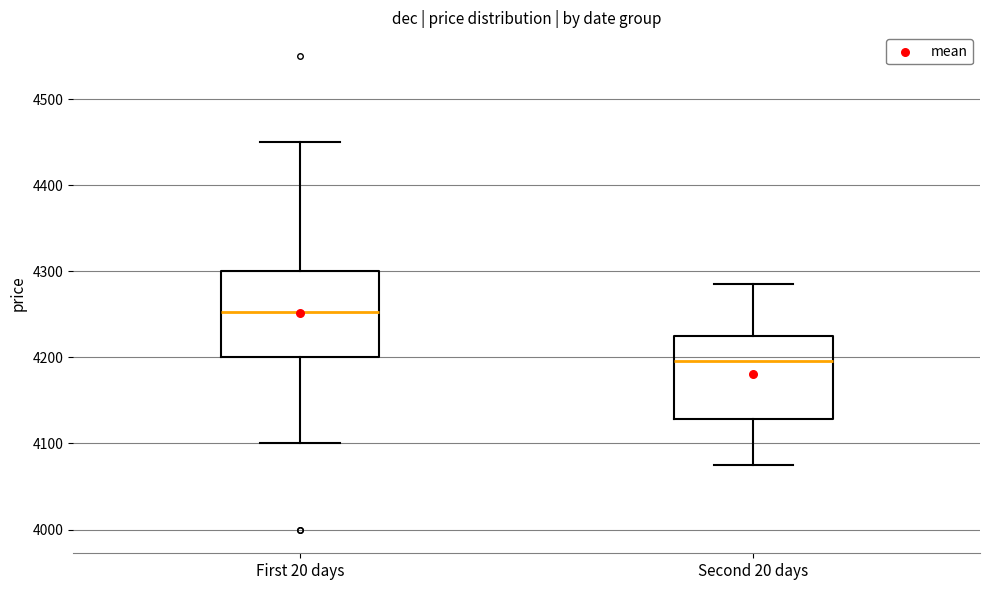

Reading left to right, read every box against the y-axis: the position of its median line, the range the box covers, and the ends of its whiskers. The values are not printed on the chart, so give them approximately, as read against the axis.

First 20 days: median 4250, box 4200 to 4300, whiskers 4100 to 4450
Second 20 days: median 4200, box 4130 to 4230, whiskers 4080 to 4290